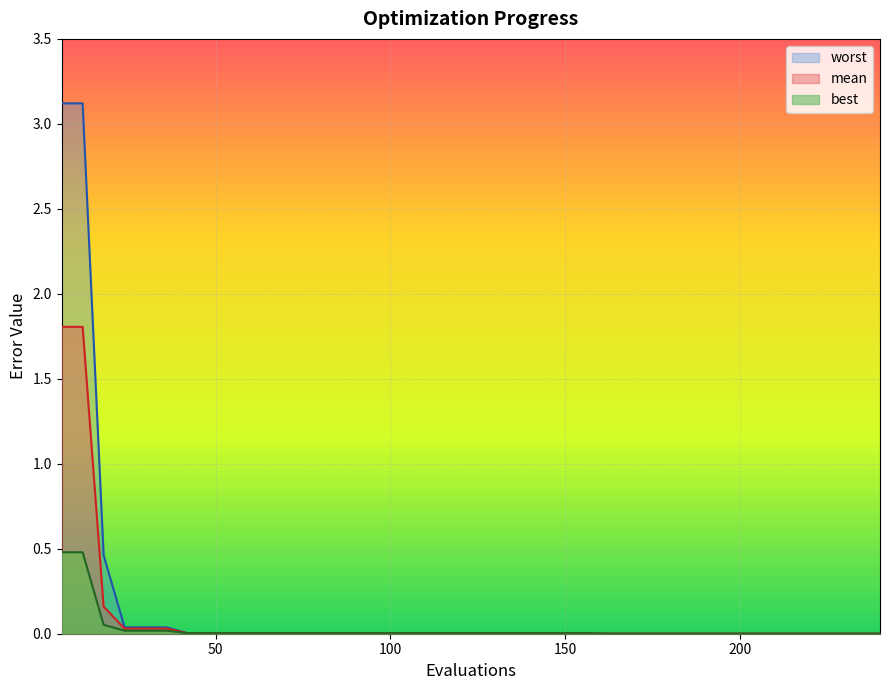

What is the total value across all series at 24?

0.1